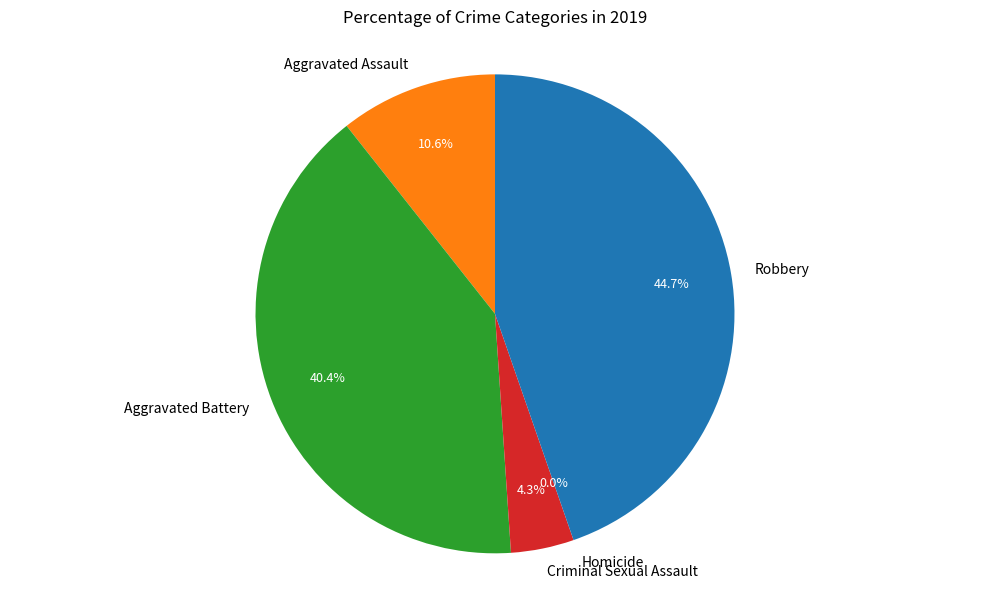

Which slice is the largest?

Robbery